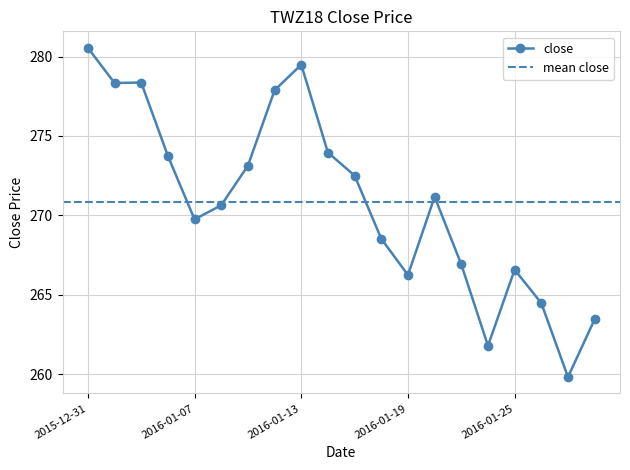

What is the label of the 11th point from the right?

2016-01-14